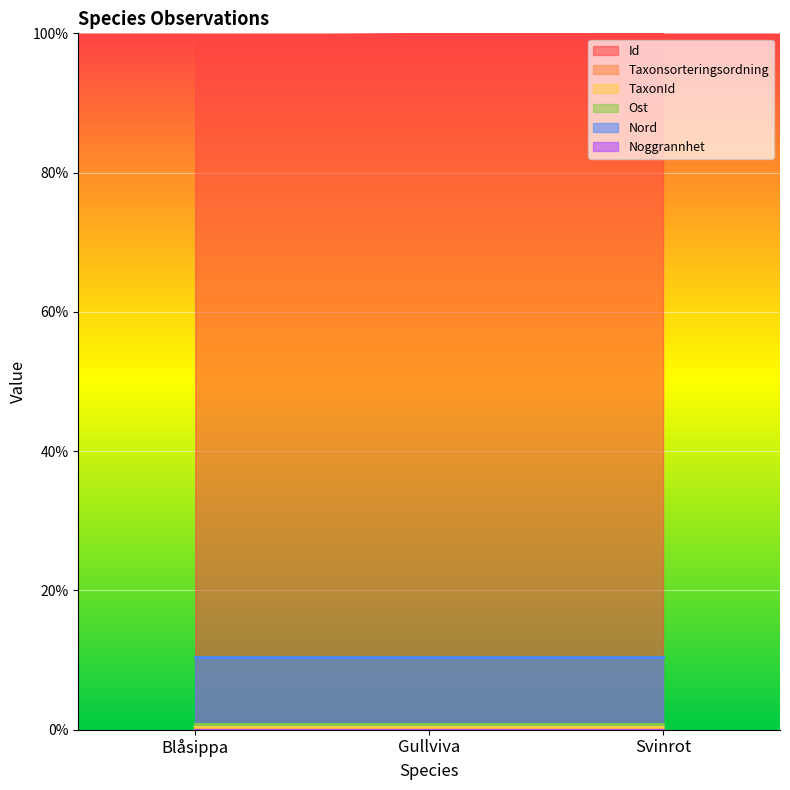

What is the greatest value displayed?

100.0